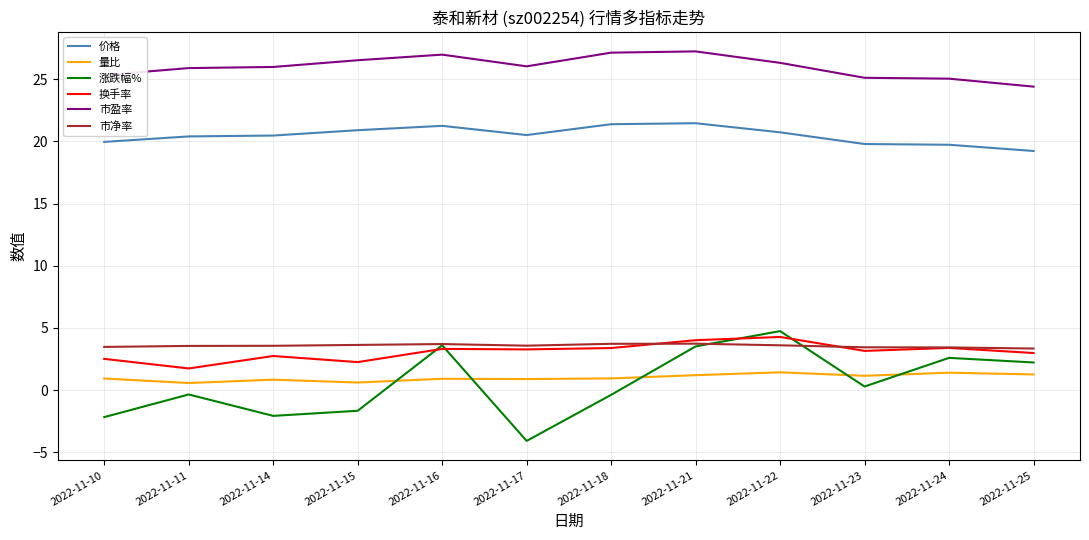

Is it true that 价格 equals 21.4 at 2022-11-18?

True